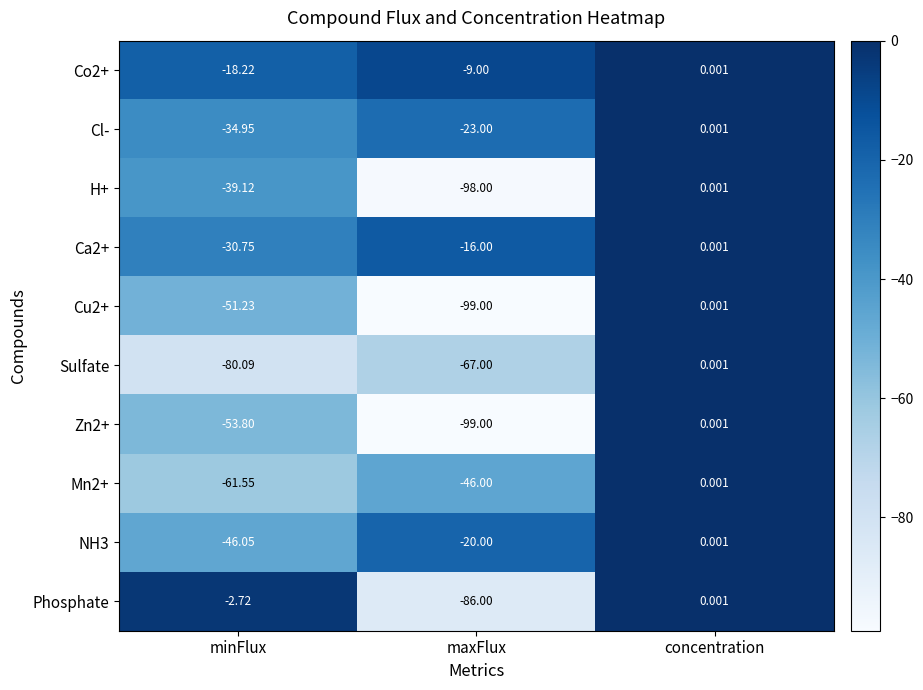

What is the smallest value displayed?

-99.0